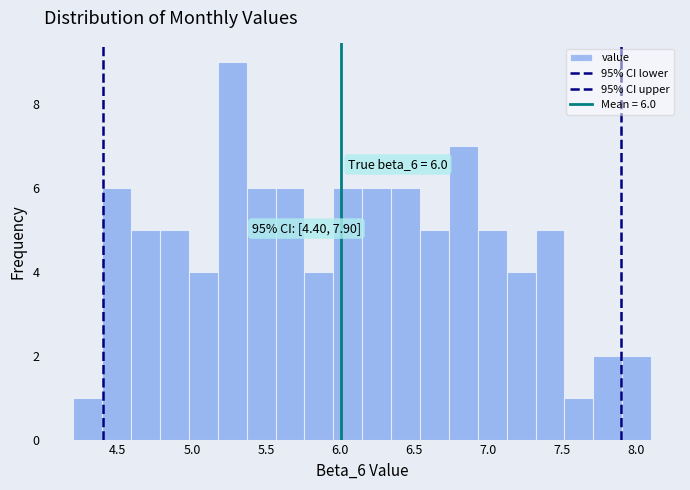

Around what value on the x-axis is the tallest bar? Give the approximate position of its centre, as read against the axis.

5.25